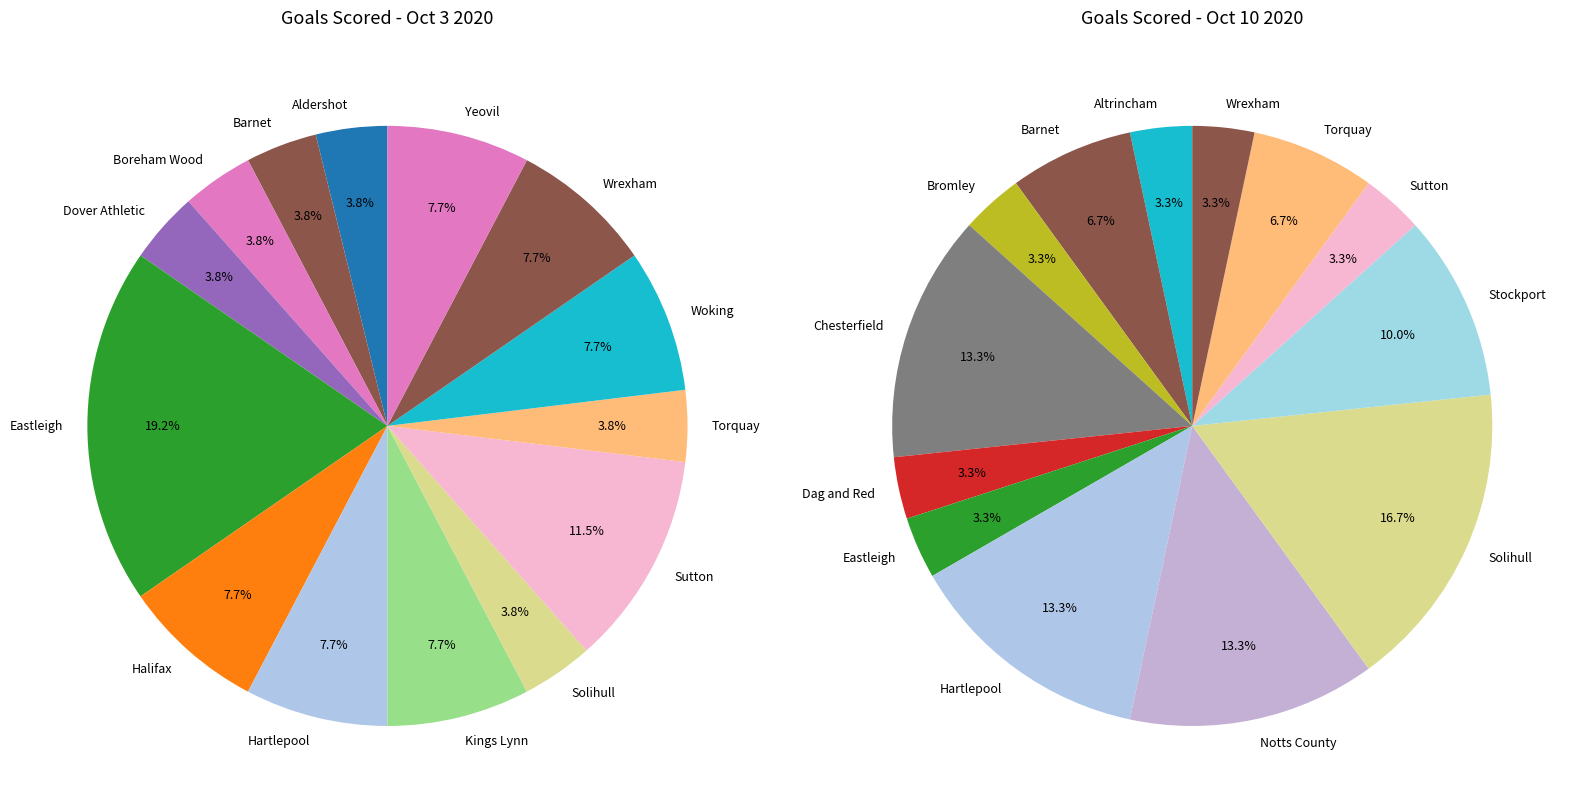

Is there any slice that represents more than half of the pie?

No